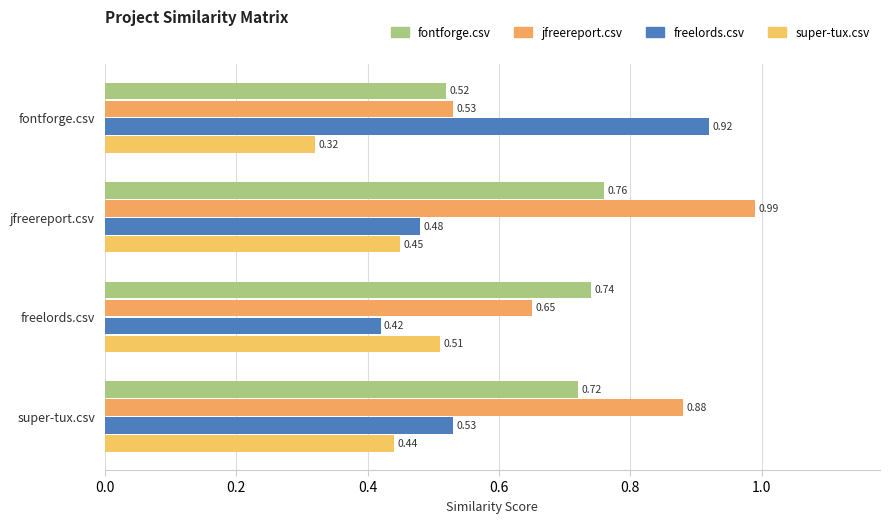

At which label is freelords.csv closest to 0?

freelords.csv